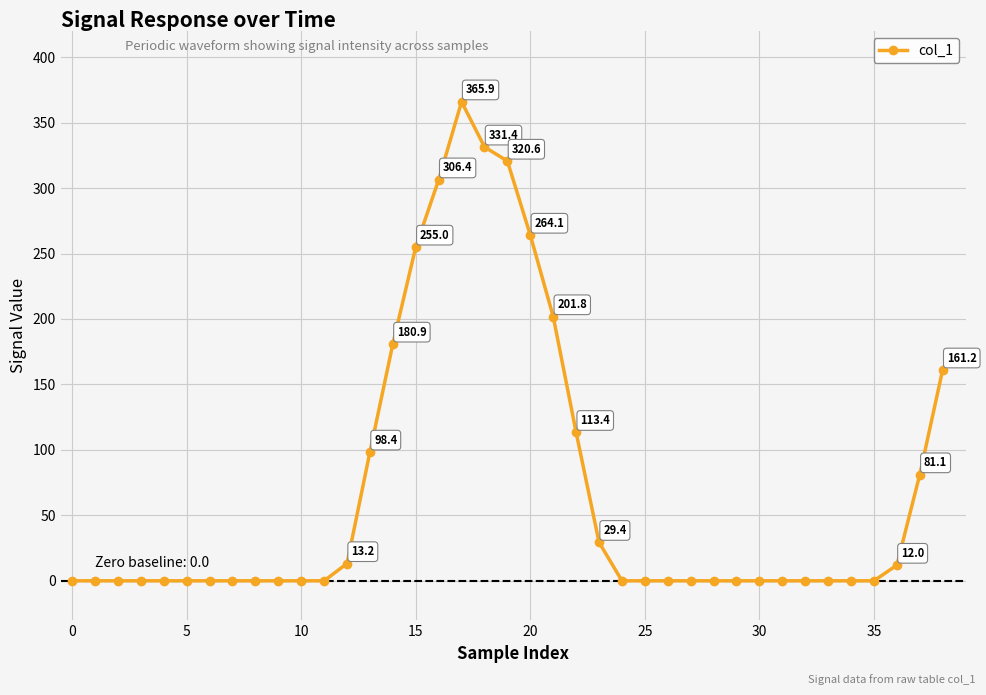

How many data points are less than 0?

24